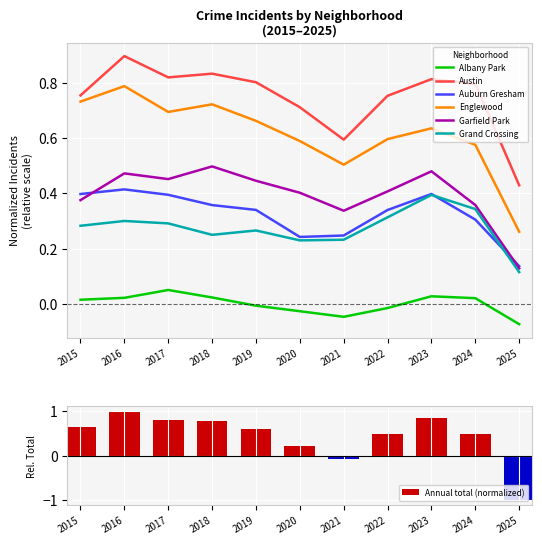

Is the value of Albany Park at 2023 greater than the value of Garfield Park at 2024?

No